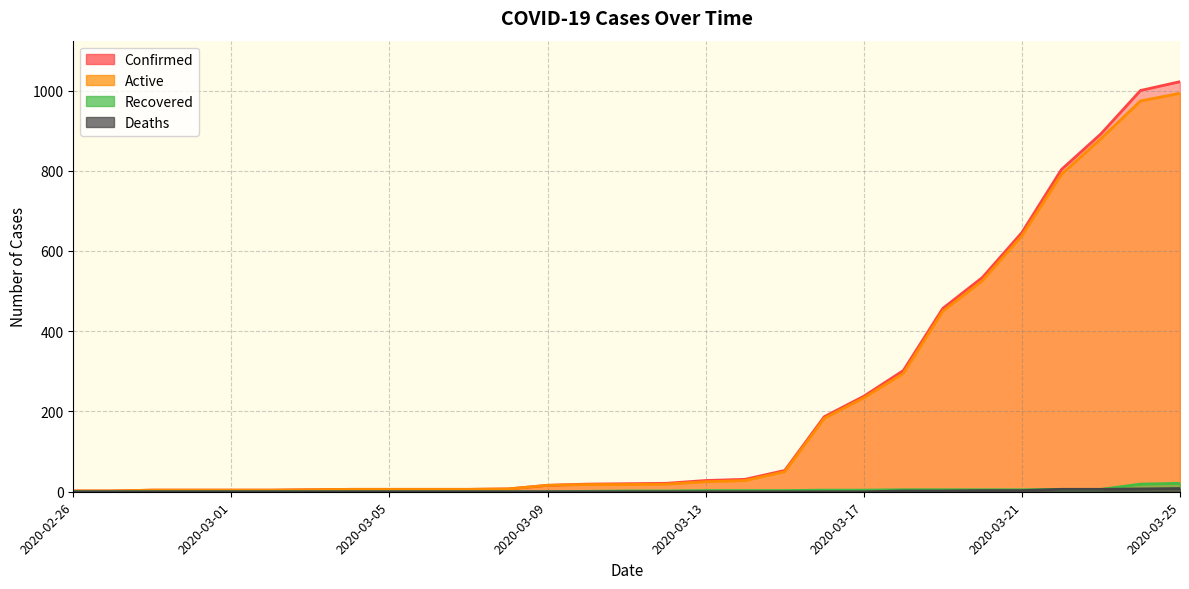

What is the difference between the maximum and minimum values in the Confirmed series?

1020